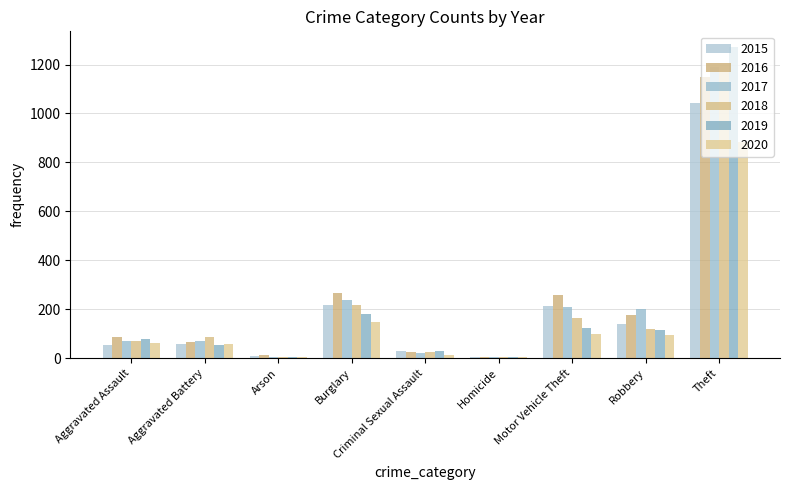

At which label does 2019 reach its peak?

Theft